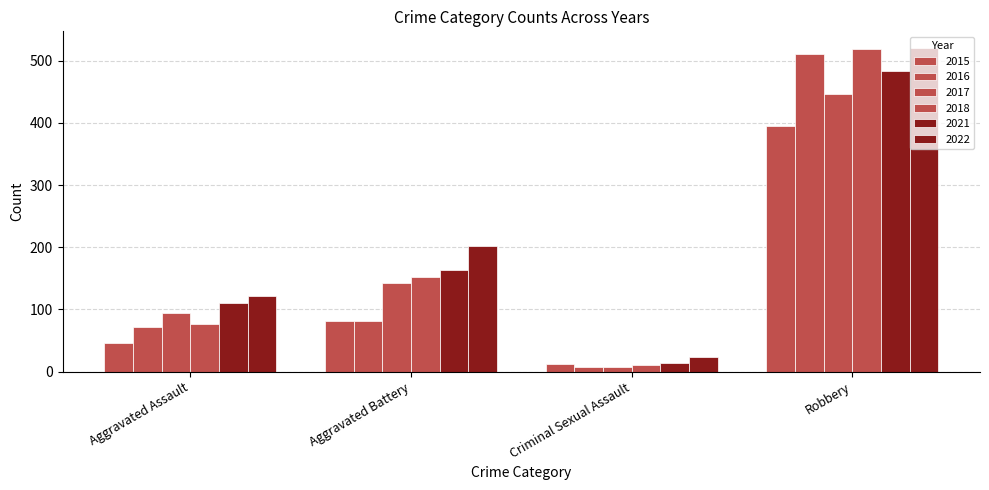

How many bars are there in total?

24